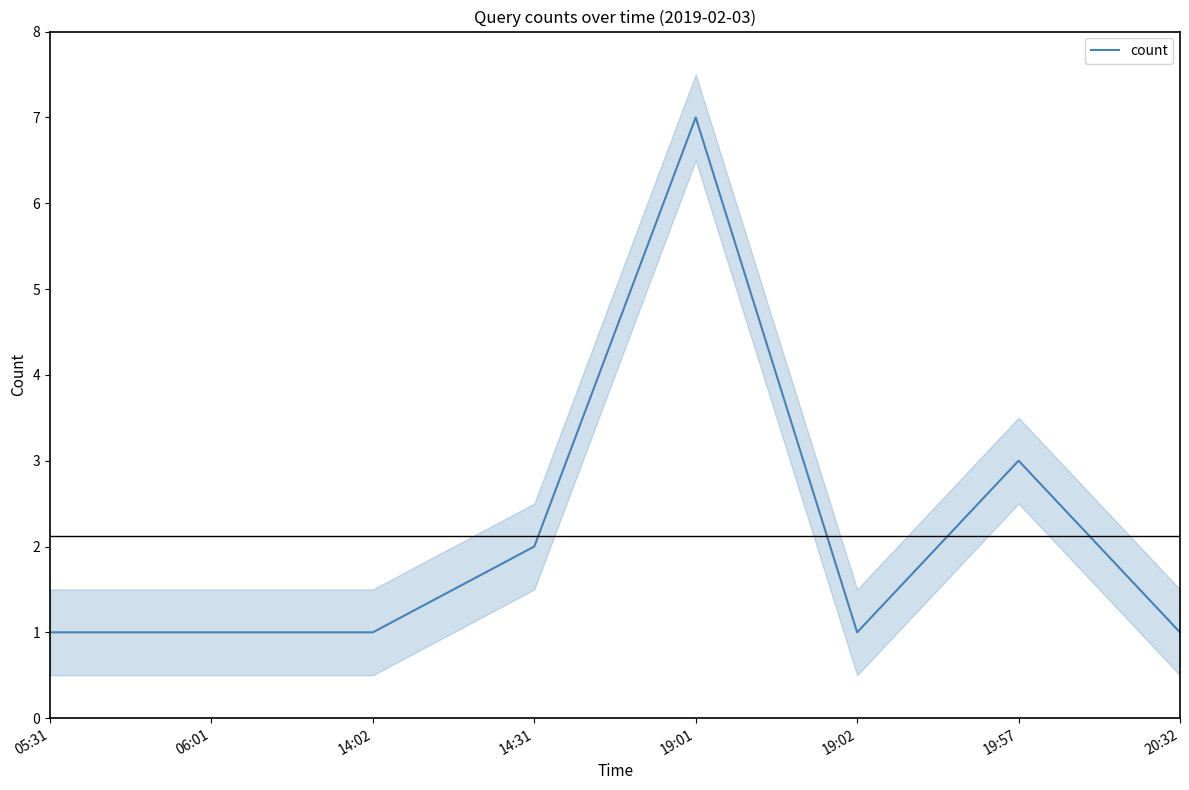

Rank the categories by value from highest to lowest.

19:01, 19:57, 14:31, 05:31, 06:01, 14:02, 19:02, 20:32